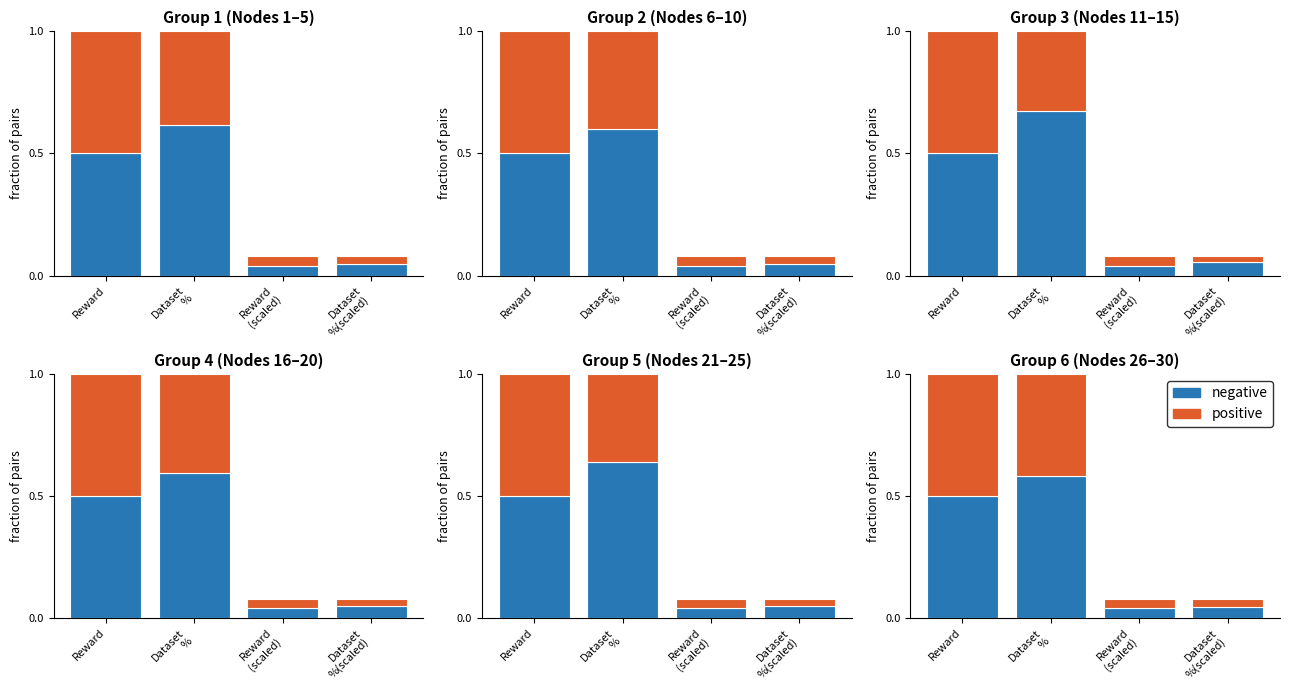

What is the sum of the positive values at Dataset
% and Reward?

0.9